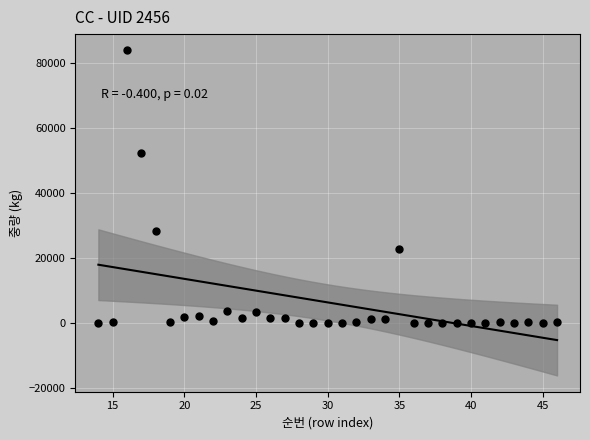

What is the range of X values (max minus min)?

32